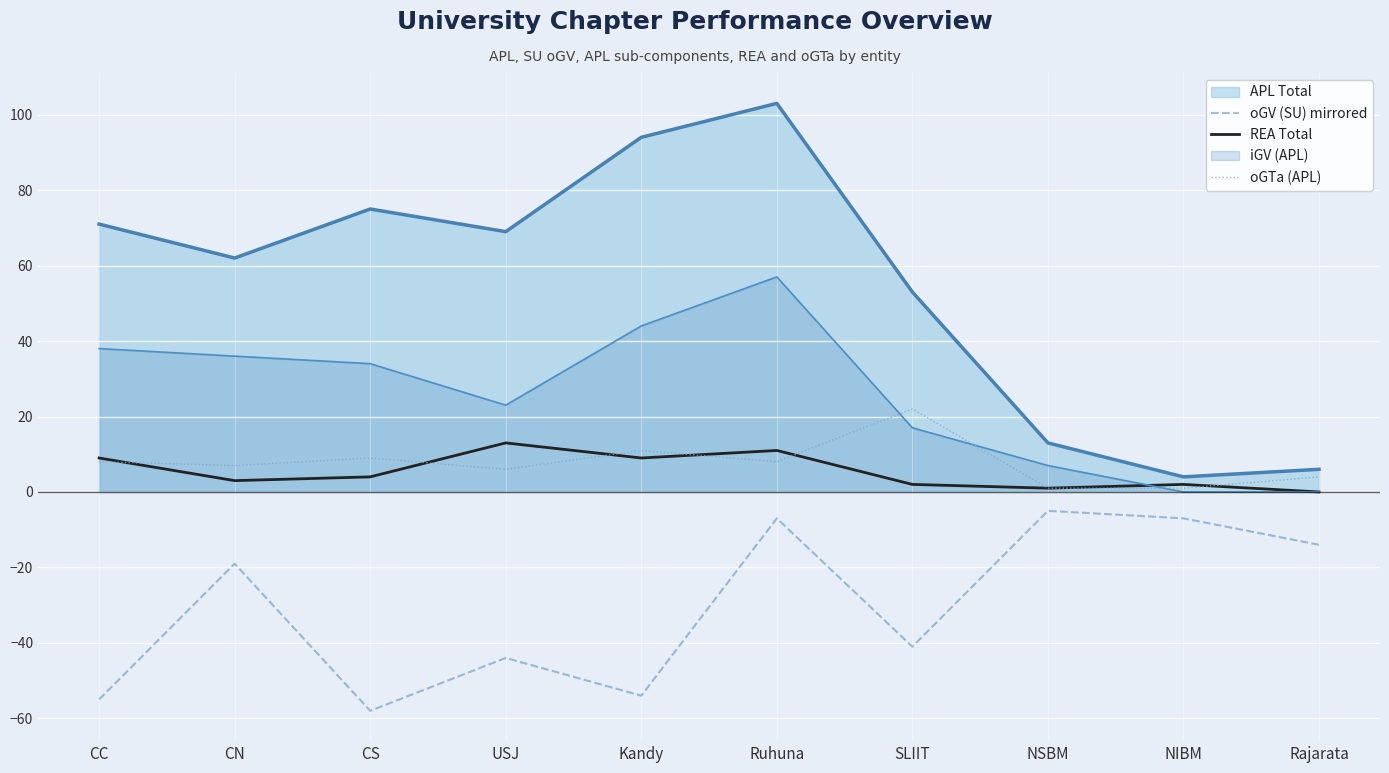

List the series in order of their peak value, highest first.

APL Total, iGV (APL), oGTa (APL), REA Total, oGV (SU) mirrored